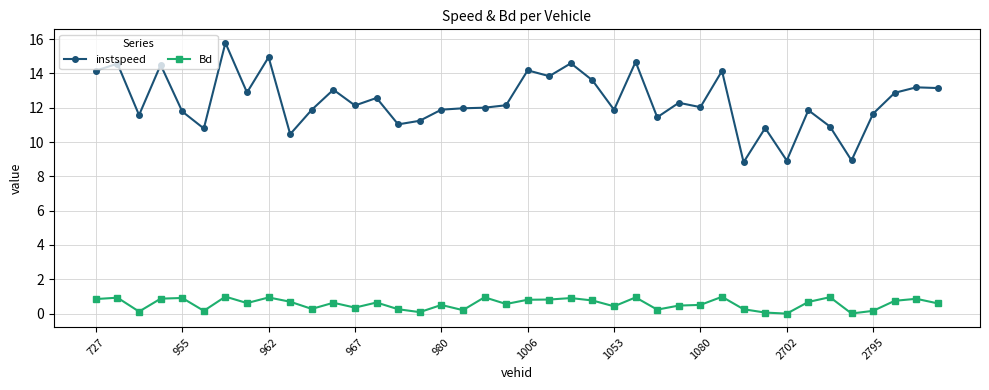

True or false: instspeed has more than 0 points higher than both neighbors.

True